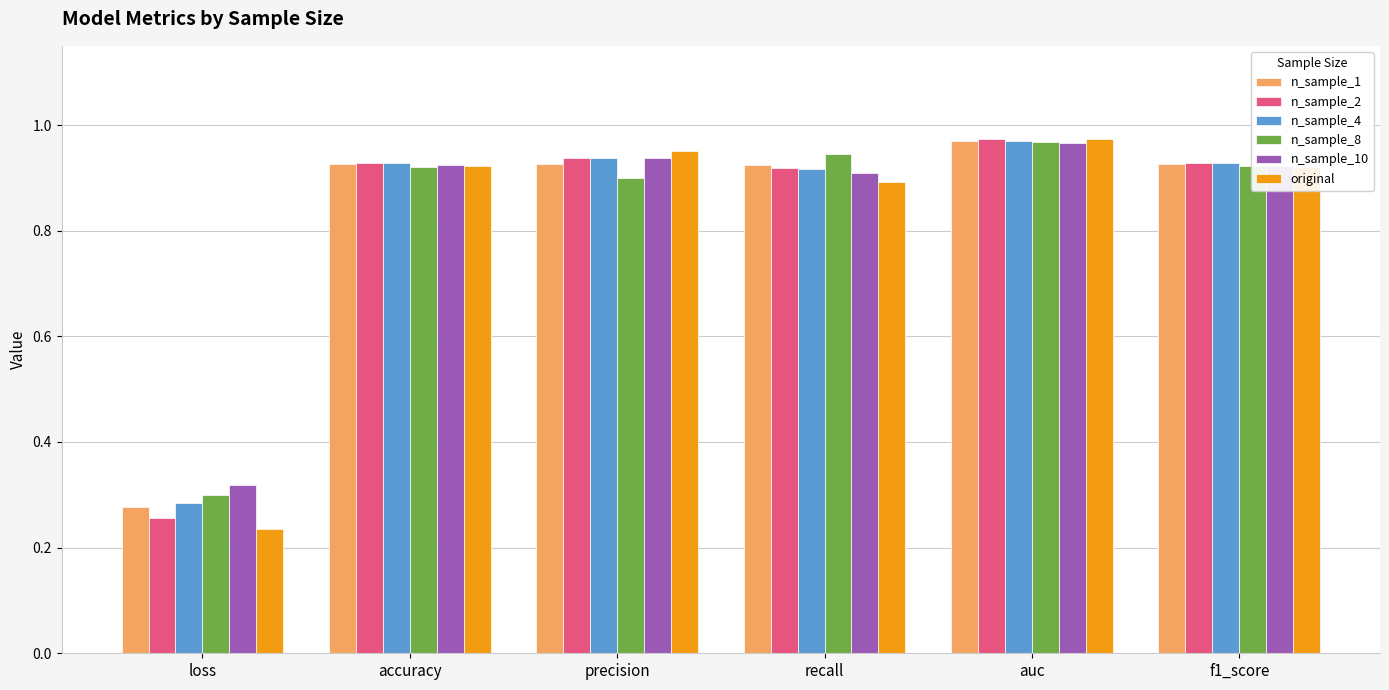

Which category has the lowest value in the n_sample_2 series?

loss